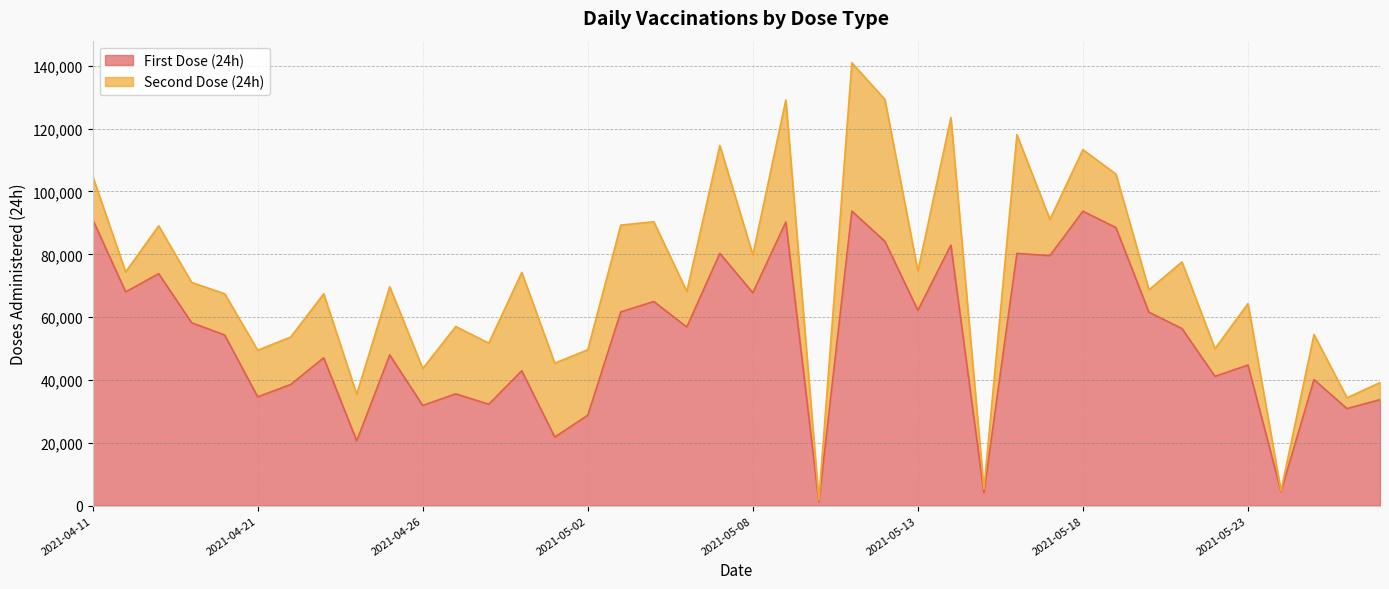

Is it true that the value at 2021-04-26 is 49401?

False